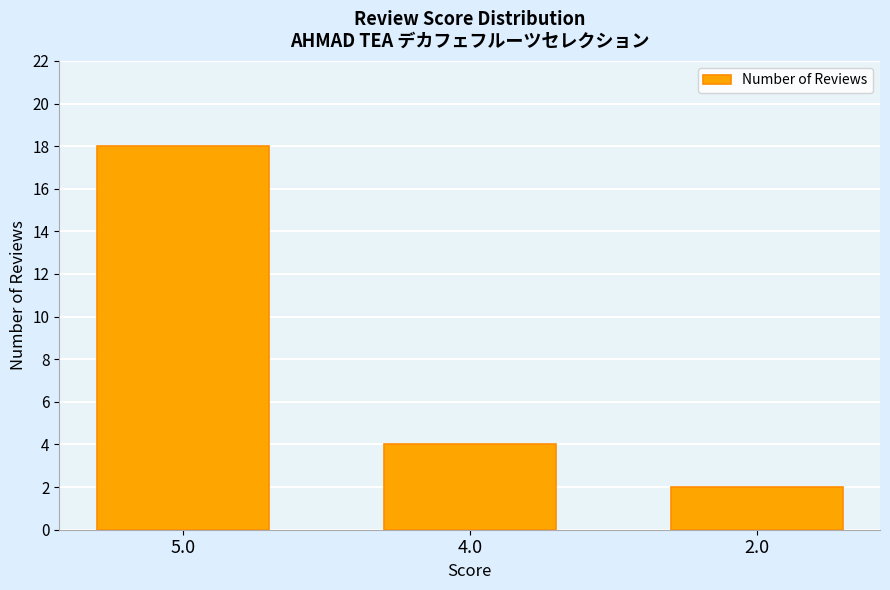

How many values are between 2 and 18?

3